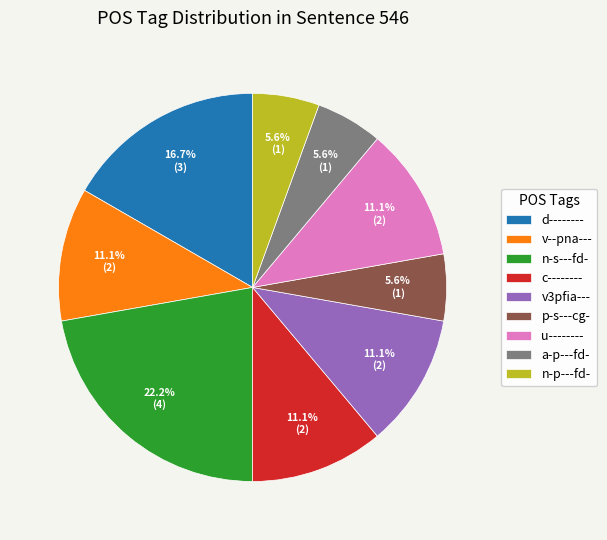

What is the ratio of the value at v3pfia--- to the value at p-s---cg-?

2.0